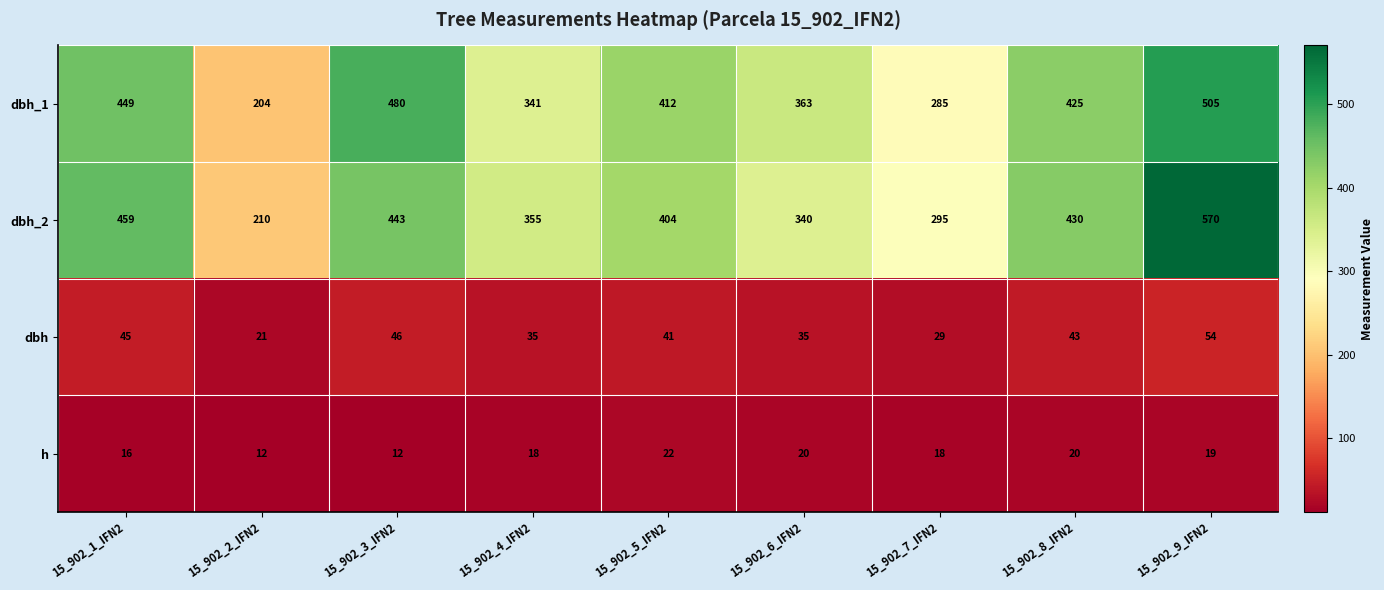

Which series has the widest spread of values?

dbh_2